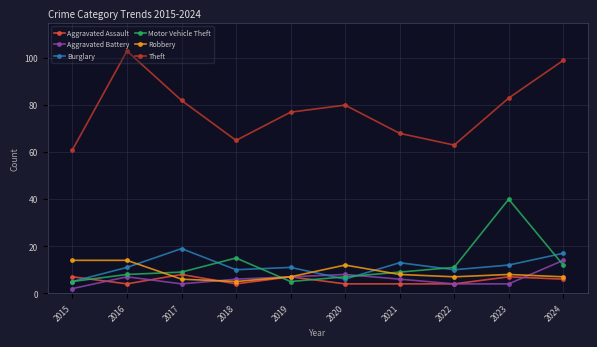

True or false: Motor Vehicle Theft and Robbery cross at least once.

True